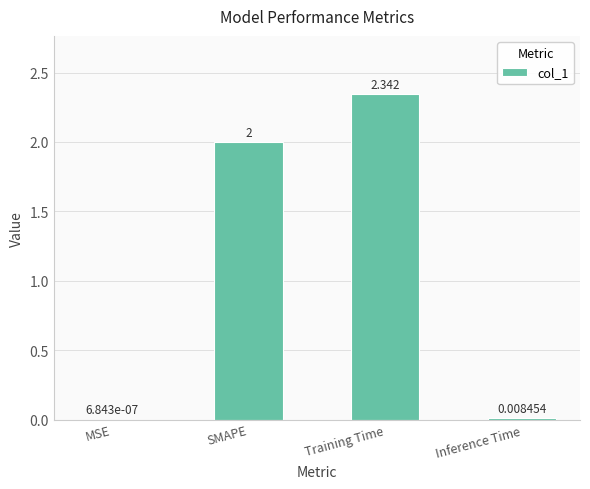

Which has a higher value, MSE or Inference Time?

Inference Time